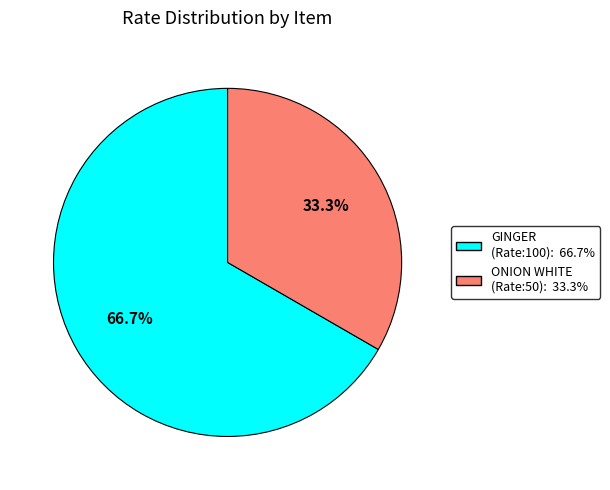

Does any single category account for the majority?

Yes